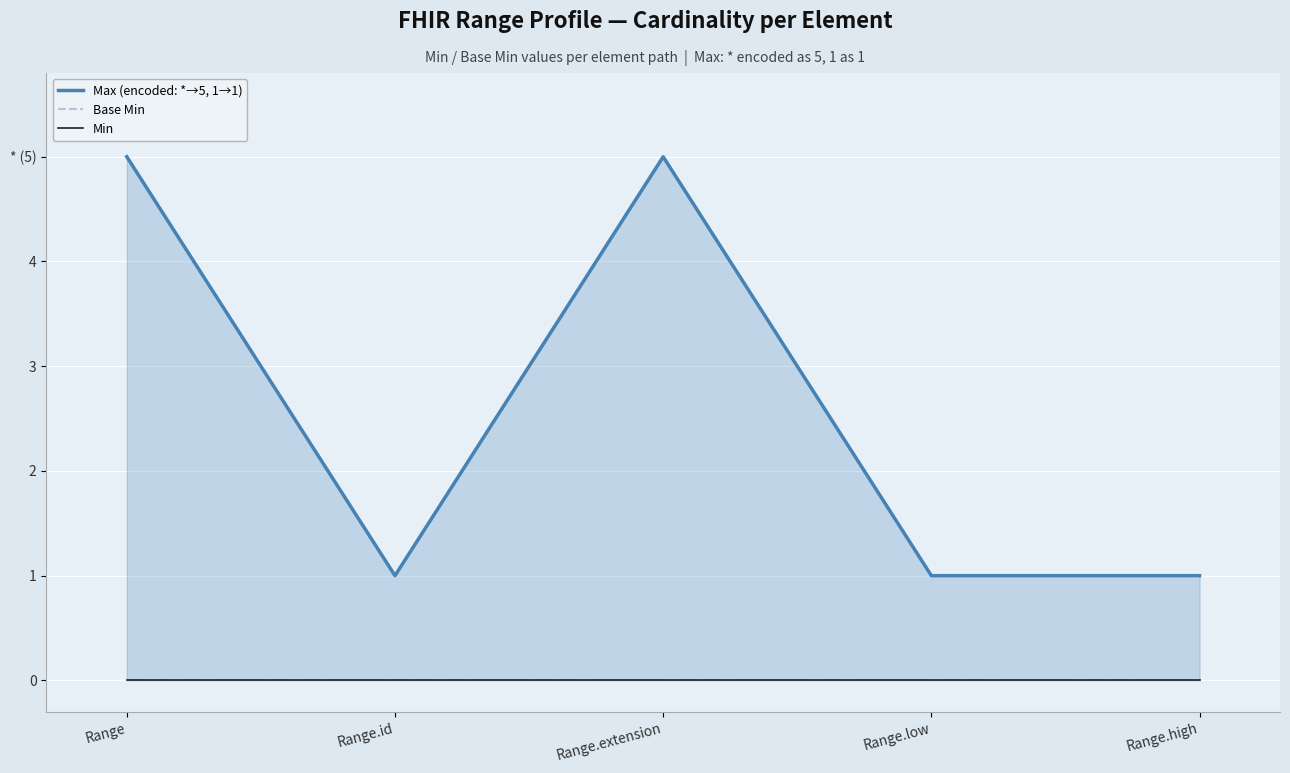

True or false: Base Min and Min cross at least once.

False